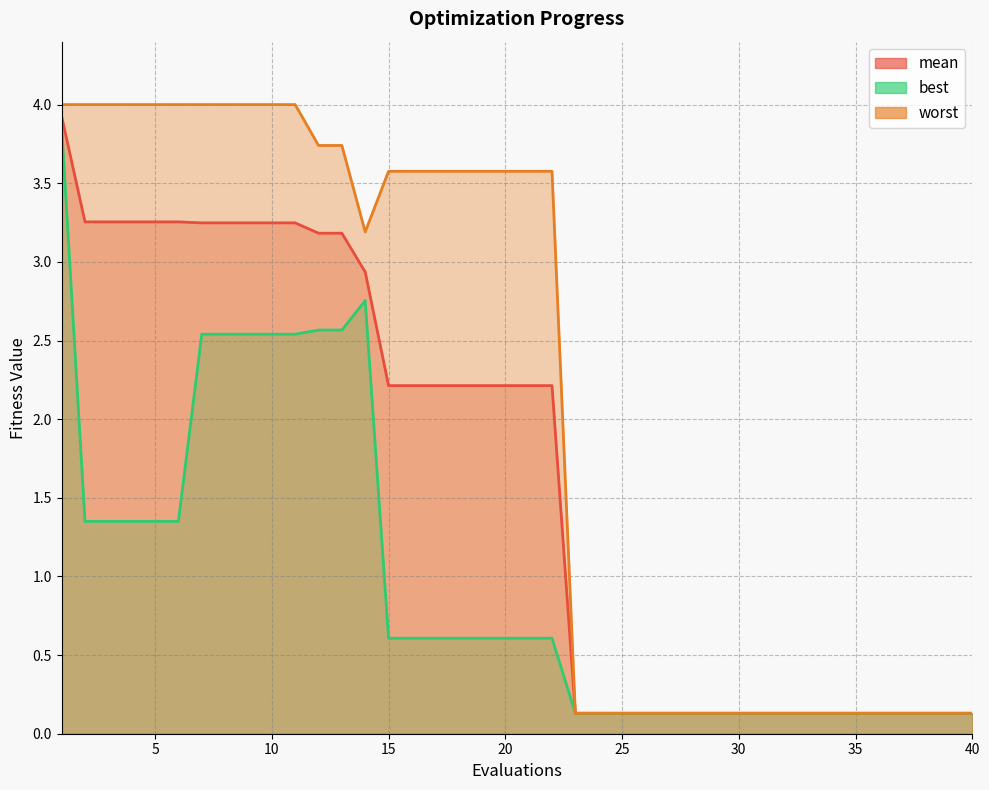

What is the difference between the maximum and minimum values in the mean series?

3.8